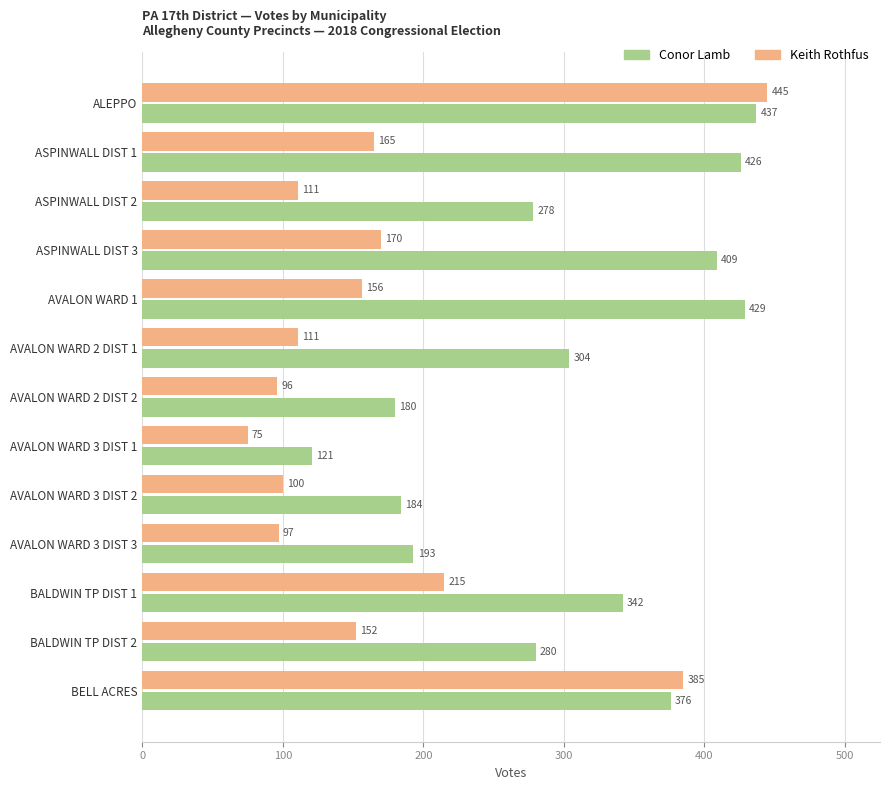

Is the value of Conor Lamb at AVALON WARD 3 DIST 3 greater than the value of Keith Rothfus at AVALON WARD 3 DIST 2?

Yes